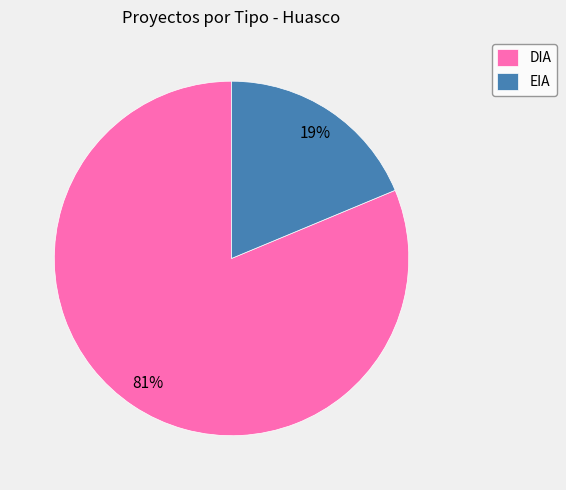

The DIA slice represents 67% of the pie. True or false?

False